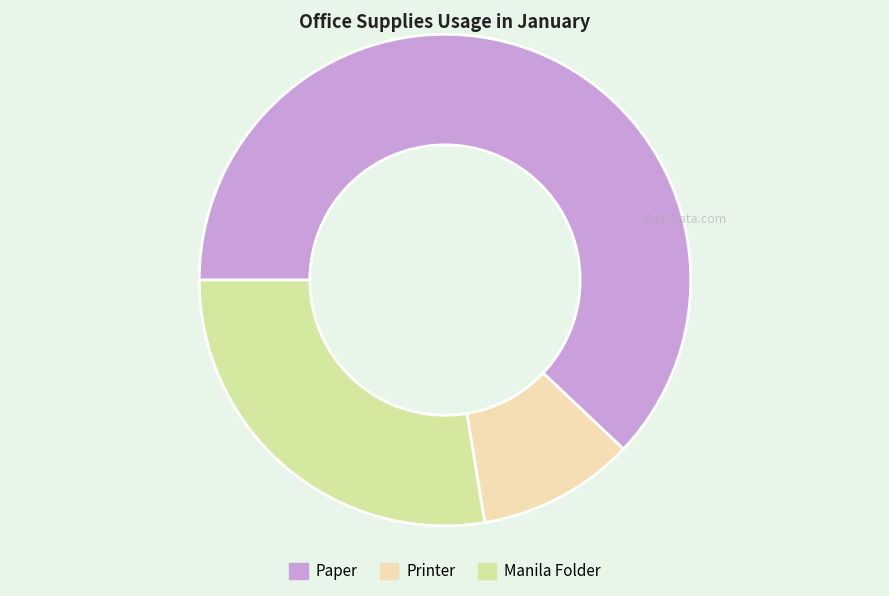

How many segments does this pie chart have?

3